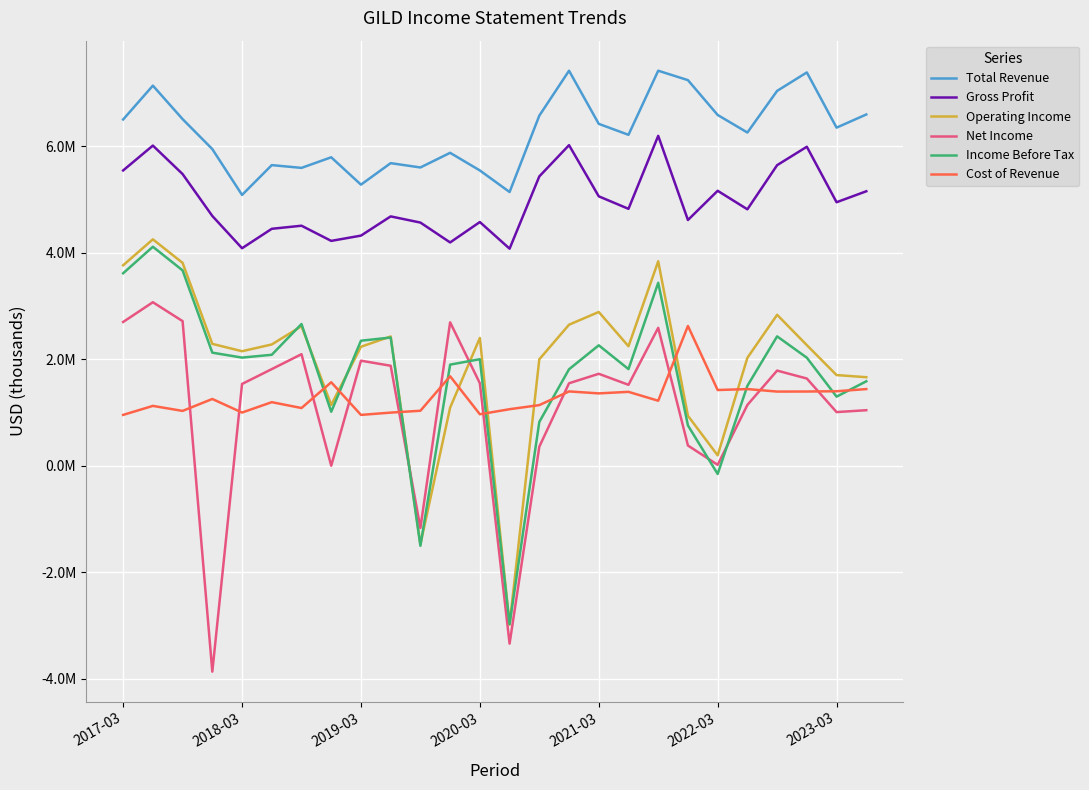

What are all the series names shown in the legend?

Total Revenue, Gross Profit, Operating Income, Net Income, Income Before Tax, Cost of Revenue